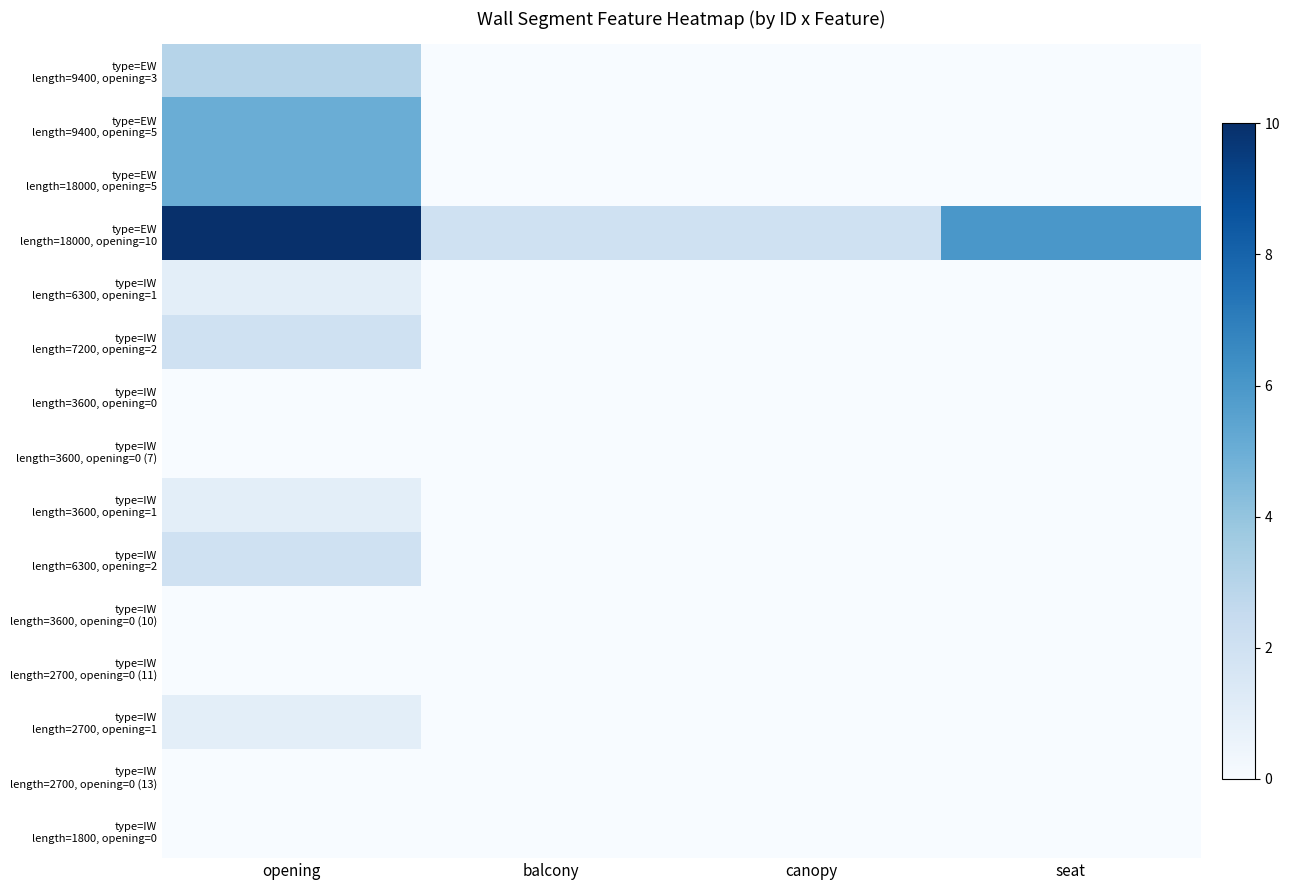

At which category is the sum across all series the highest?

opening